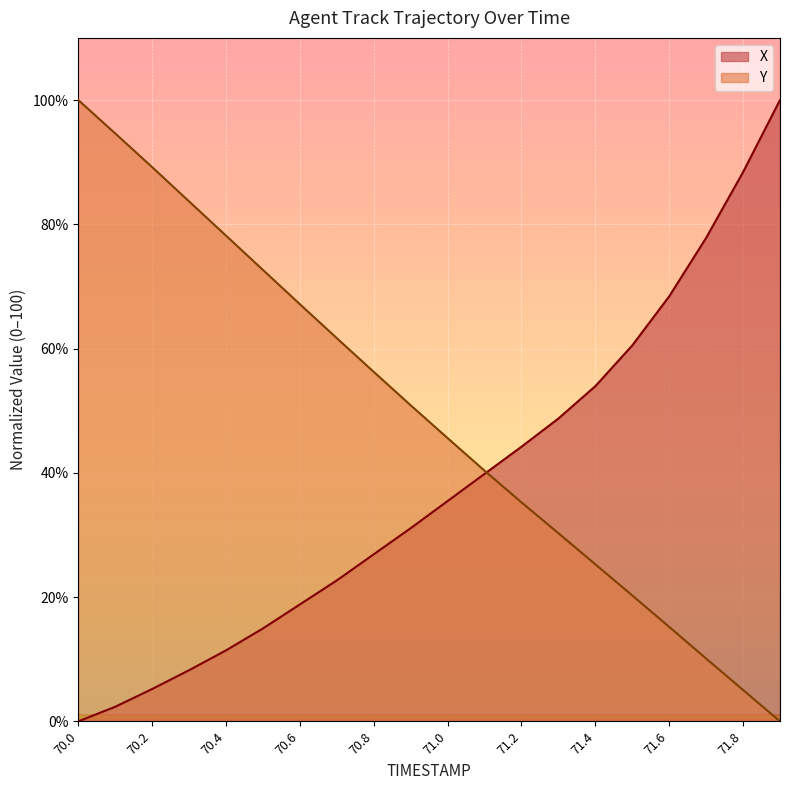

True or false: X and Y cross at least once.

True